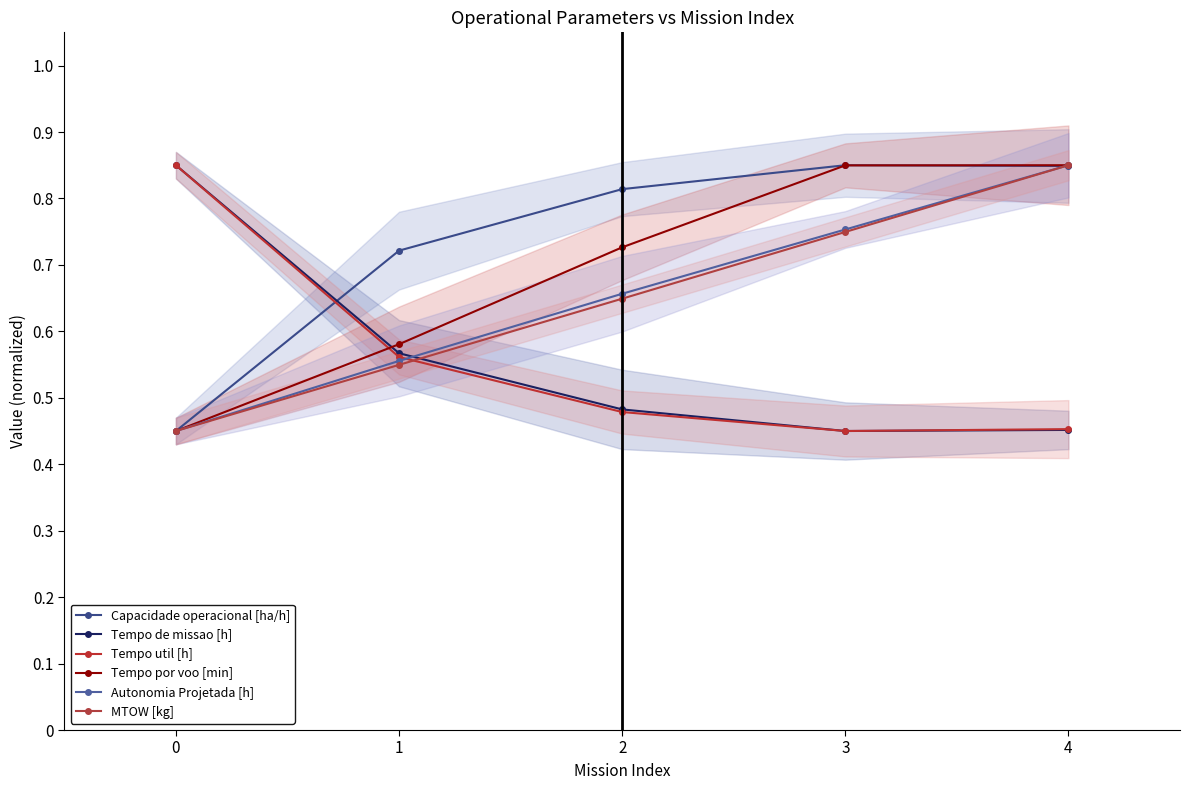

Between 0 and 3, which series saw the biggest shift?

Capacidade operacional [ha/h]